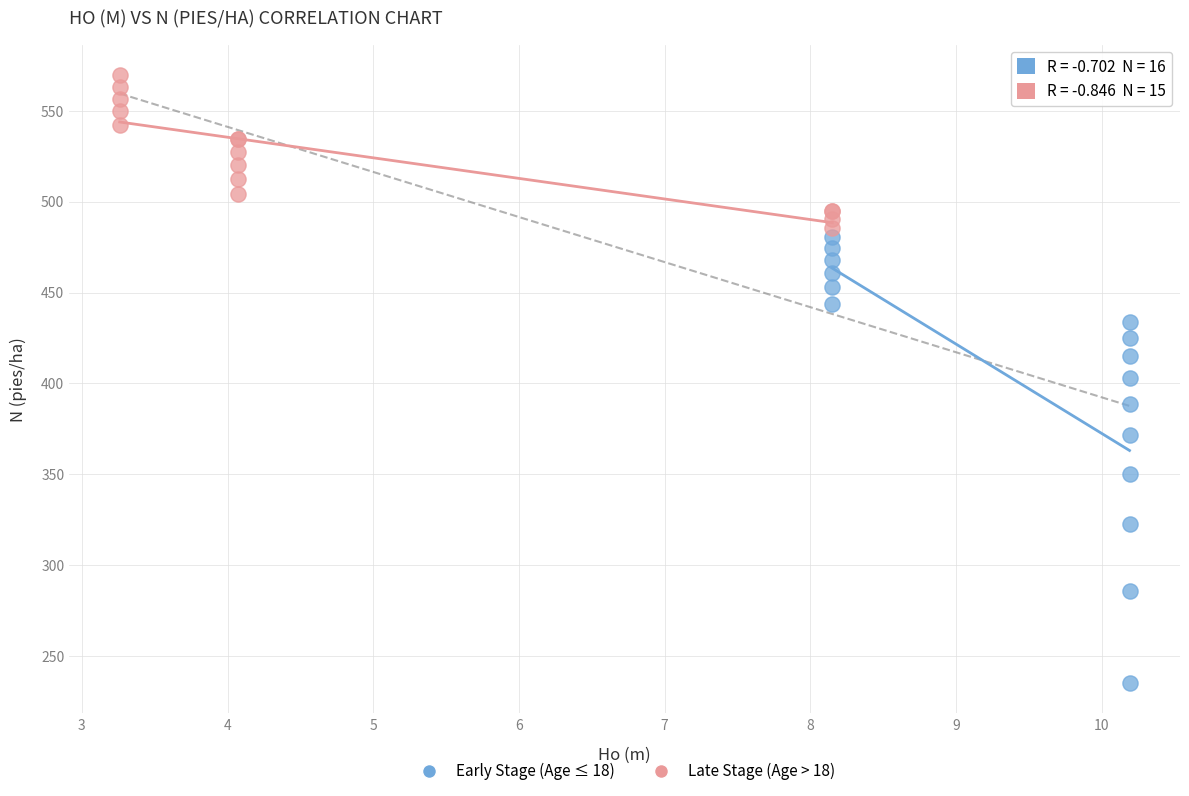

Which series has the widest spread of Y values?

Early Stage (Age ≤ 18)